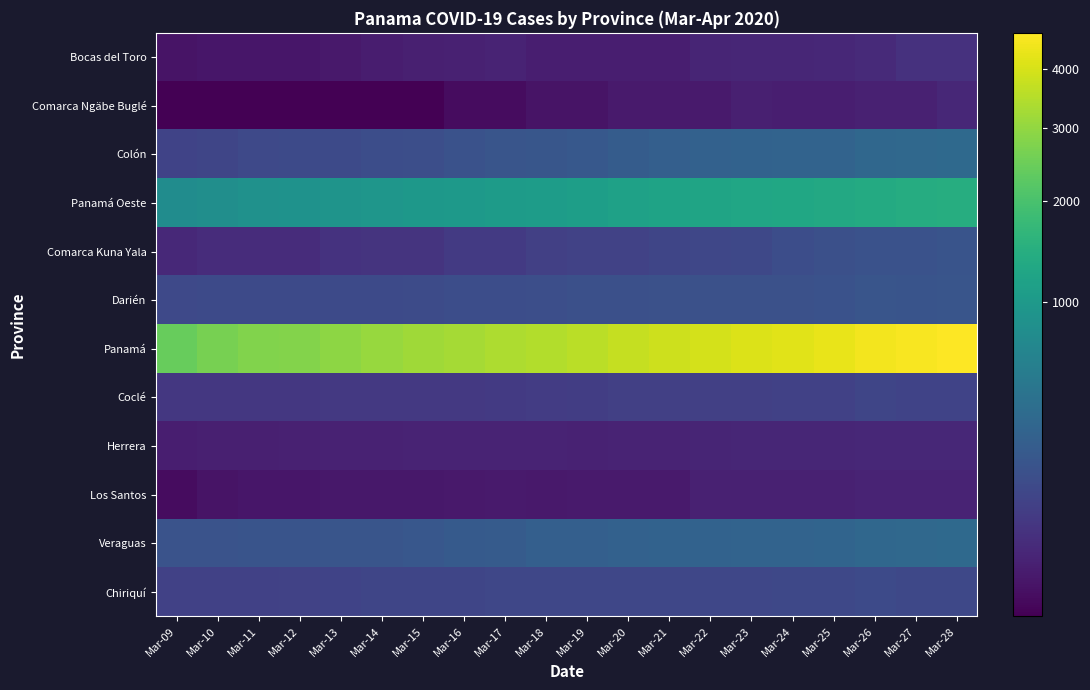

What is the maximum value shown in the chart?

4687